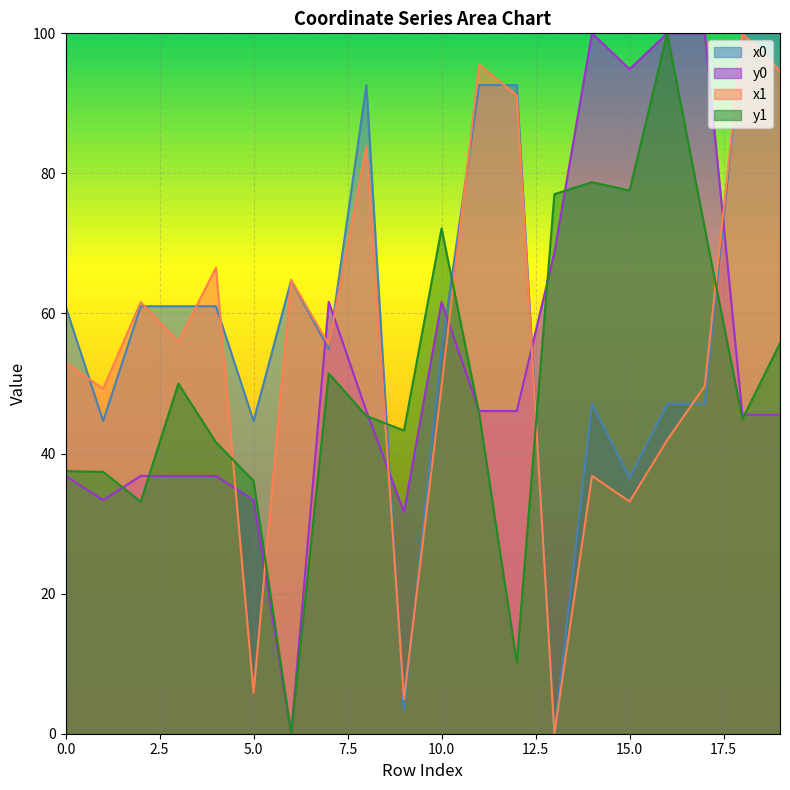

List the series in order of their overall mean, lowest first.

y1, y0, x1, x0